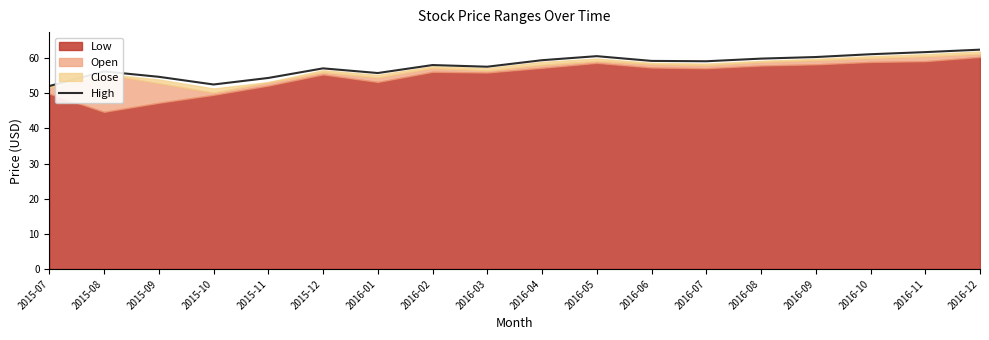

Reading left to right, extract all data points from this chart.

2015-07=52.0	2015-08=56.2	2015-09=54.7	2015-10=52.5	2015-11=54.4	2015-12=57.1	2016-01=55.8	2016-02=58.0	2016-03=57.5	2016-04=59.4	2016-05=60.5	2016-06=59.2	2016-07=59.1	2016-08=59.9	2016-09=60.3	2016-10=61.1	2016-11=61.7	2016-12=62.4